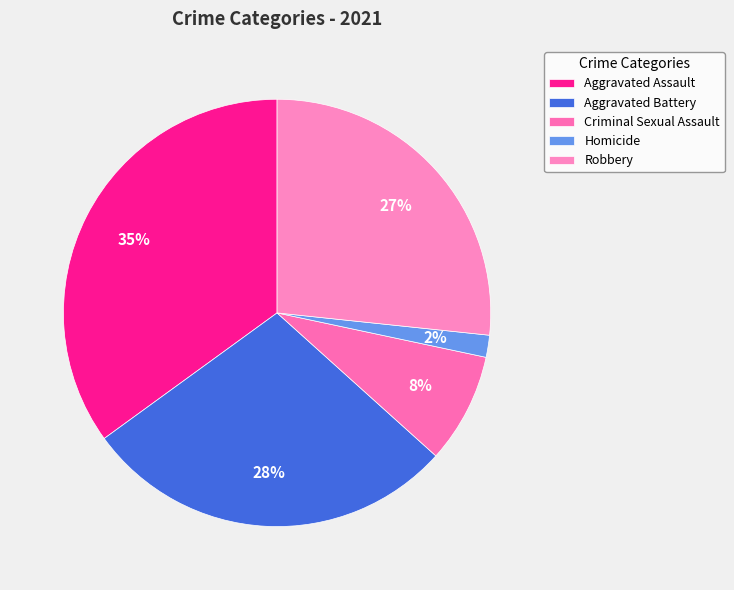

How many slices are in this pie chart?

5